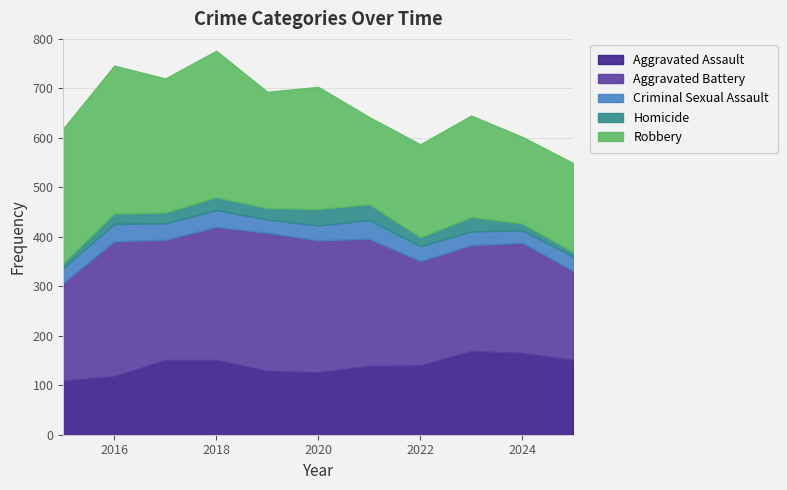

Count the number of data series in this chart.

5